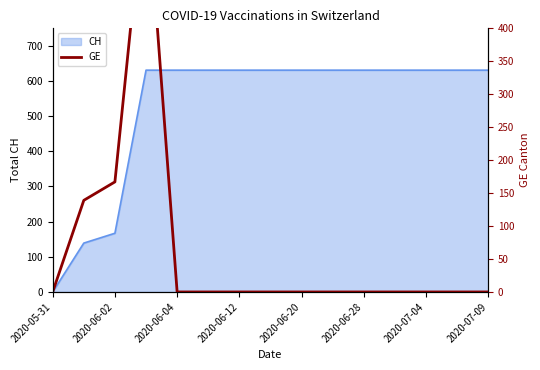

How many values are above zero?

3